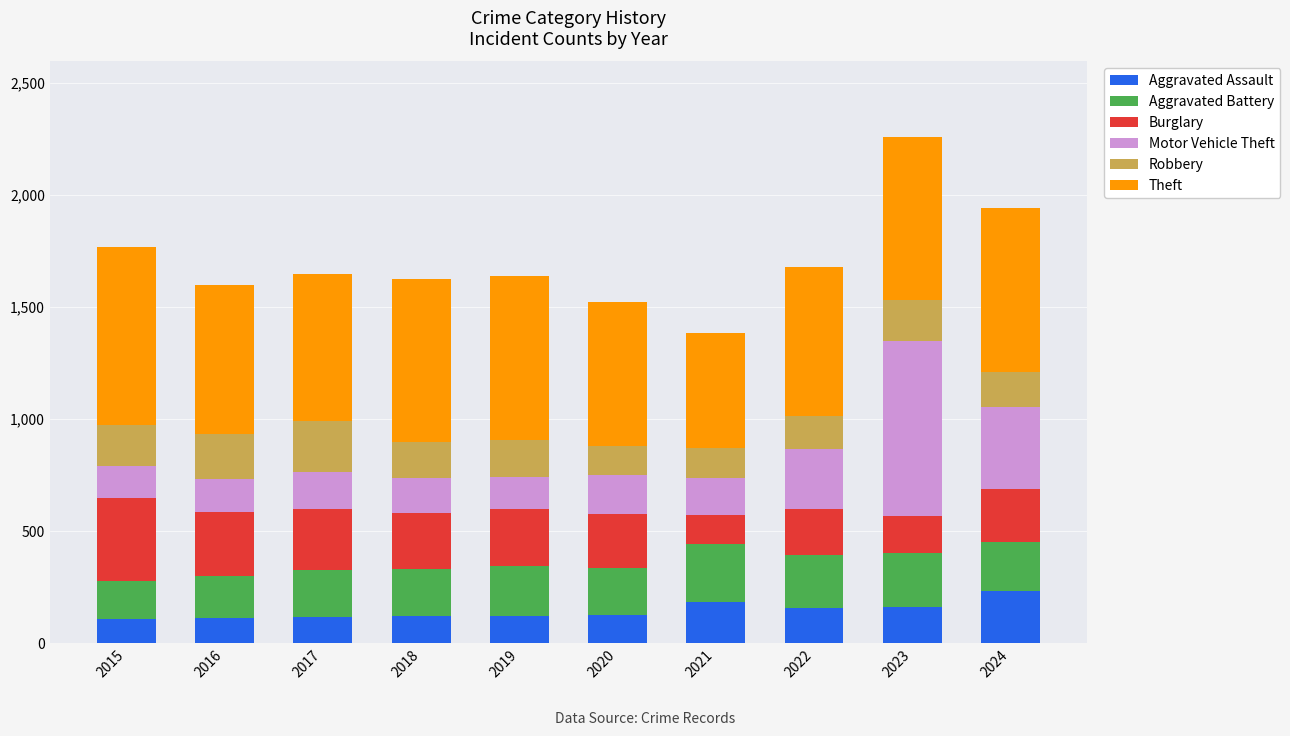

At which category is the sum across all series the highest?

2023